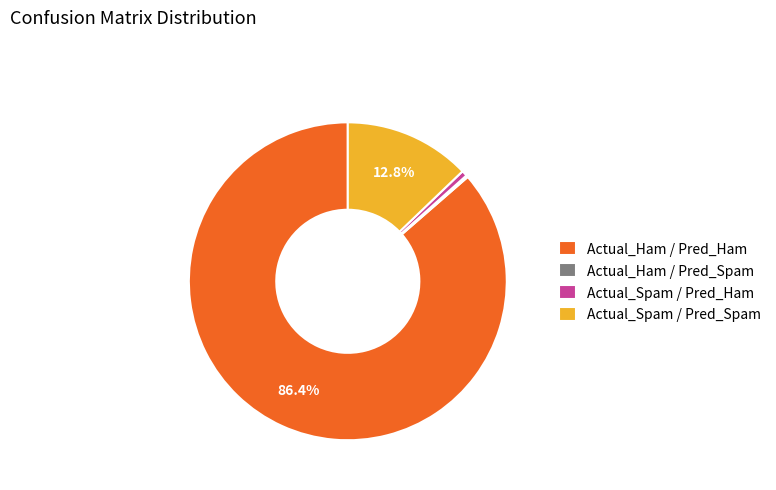

Which category accounts for the majority?

Actual_Ham / Pred_Ham